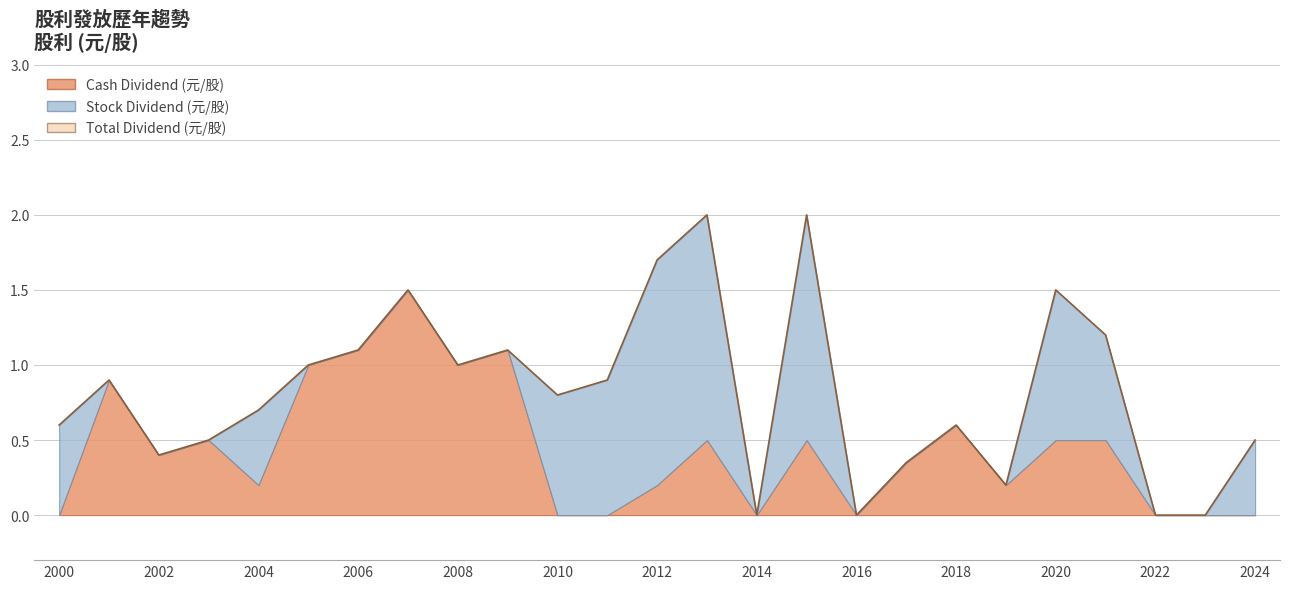

What is the greatest value displayed?

2.0